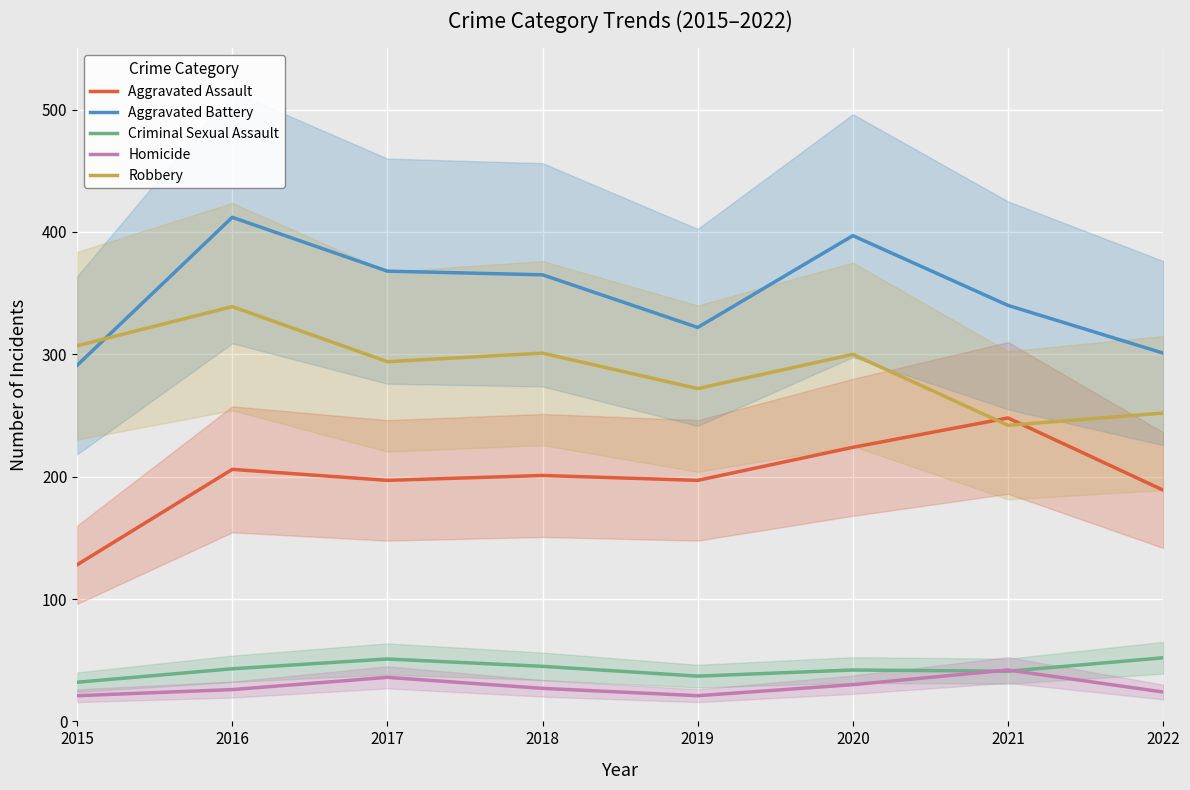

True or false: Aggravated Battery has a value of 412 at 2016.

True